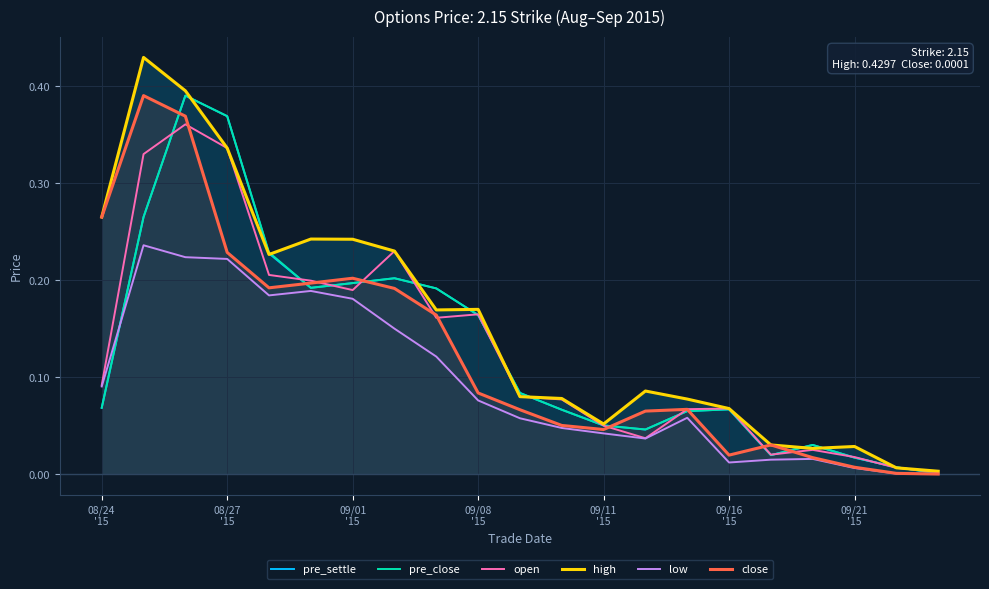

Which series has the largest total across all categories?

high